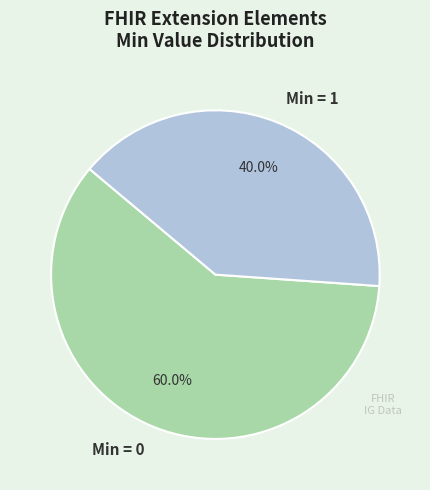

To the nearest percent, what is the average slice percentage?

50%